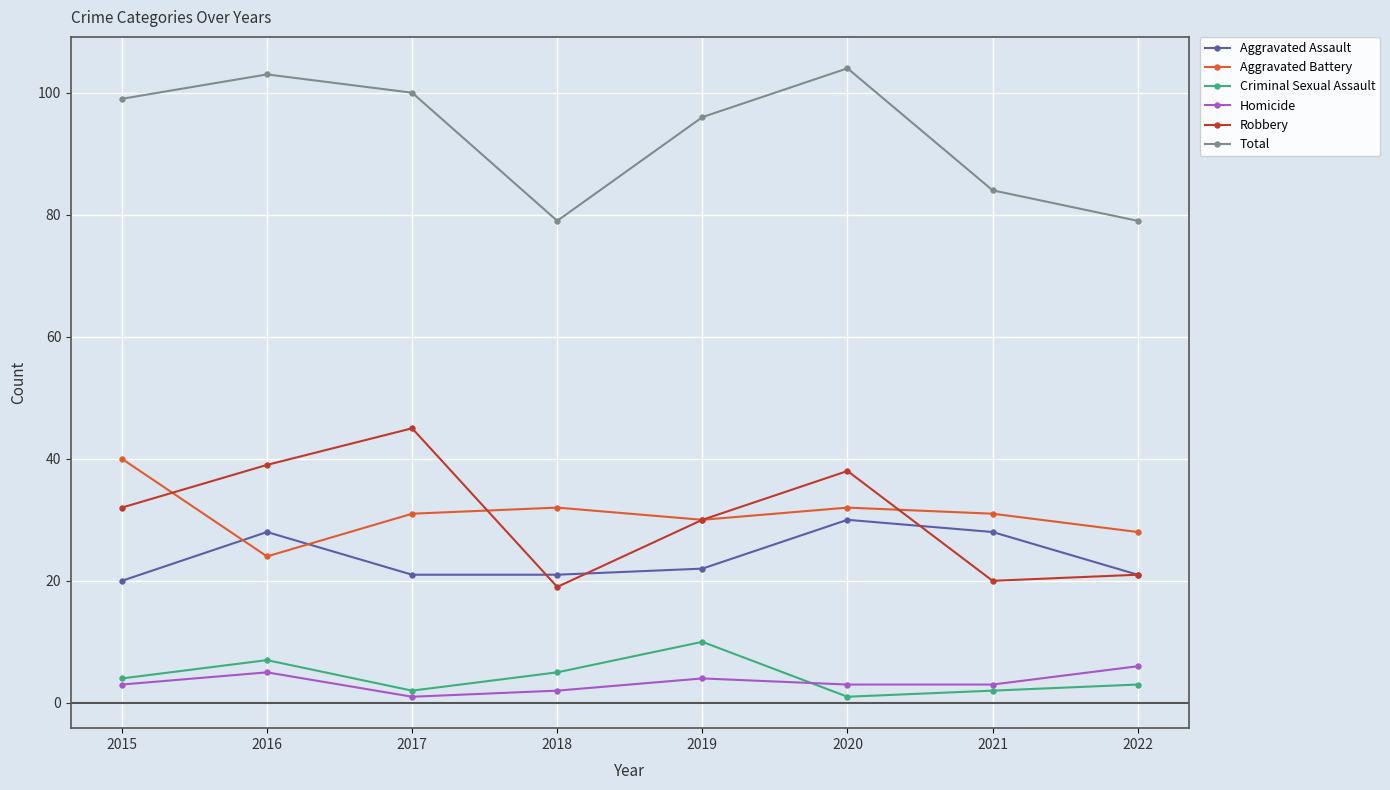

The Homicide series shows 3 at 2020. True or false?

True